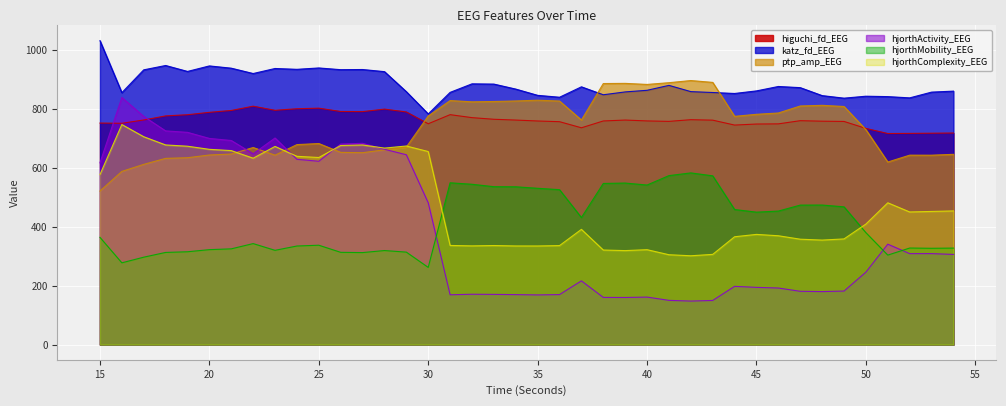

The ptp_amp_EEG series shows 632.3 at 18. True or false?

True